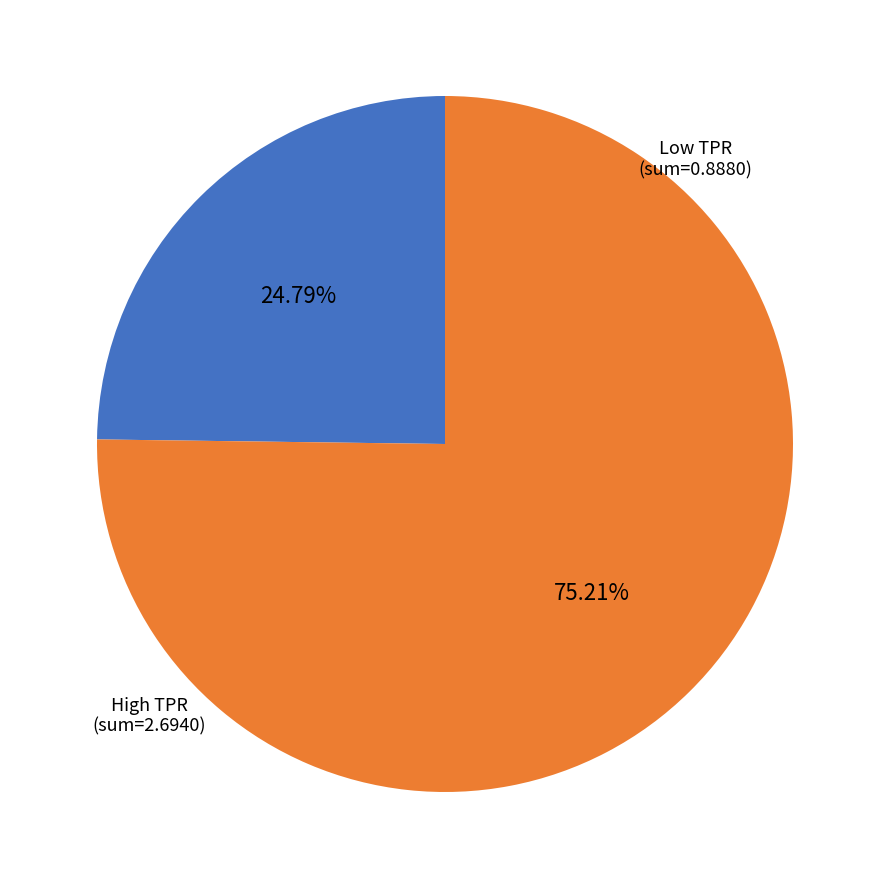

Does any single category account for the majority?

Yes